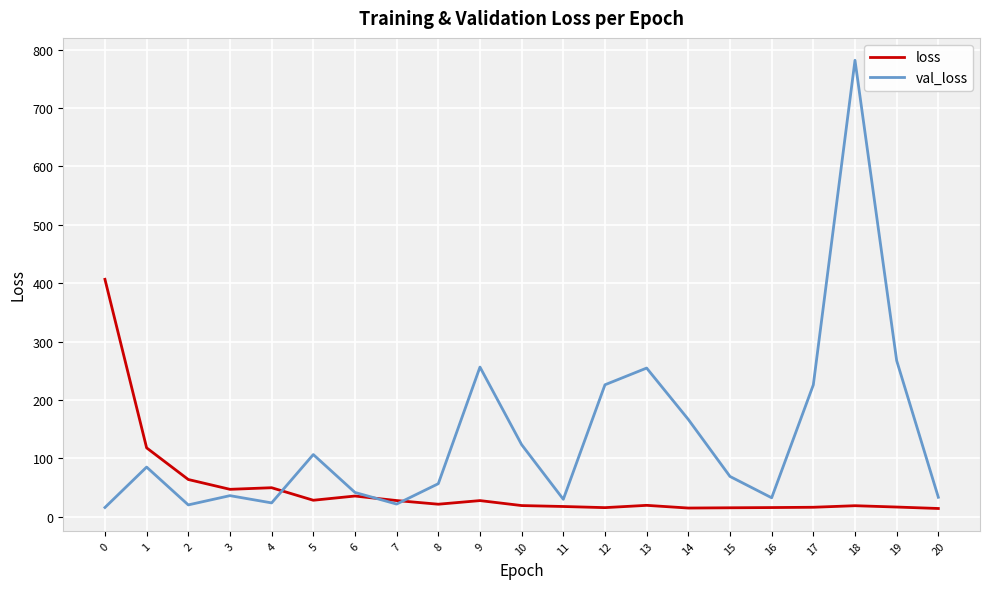

How many interior local valleys does the val_loss series have?

5